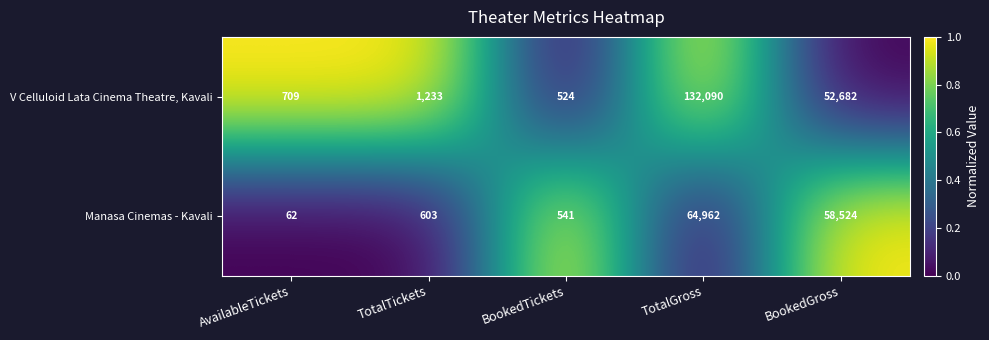

True or false: Manasa Cinemas - Kavali has a value of 603 at TotalTickets.

True